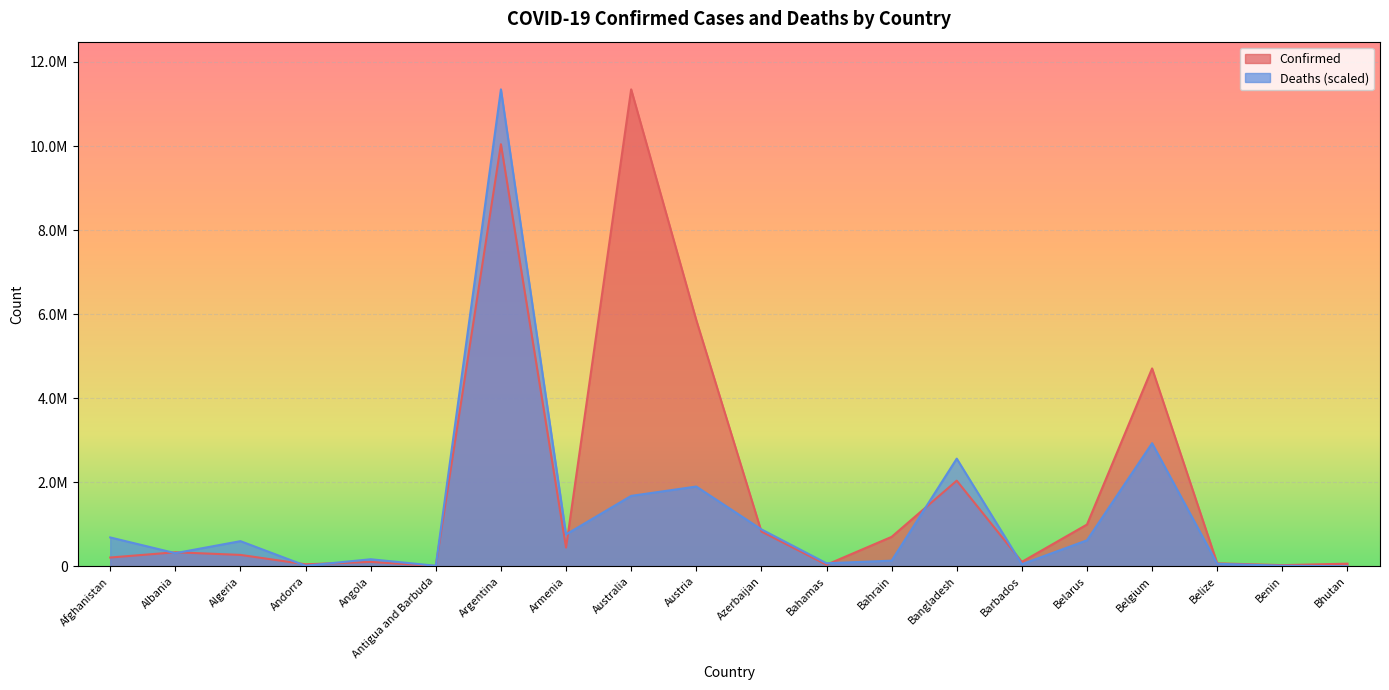

At which label is Deaths closest to 5674762?

Belgium